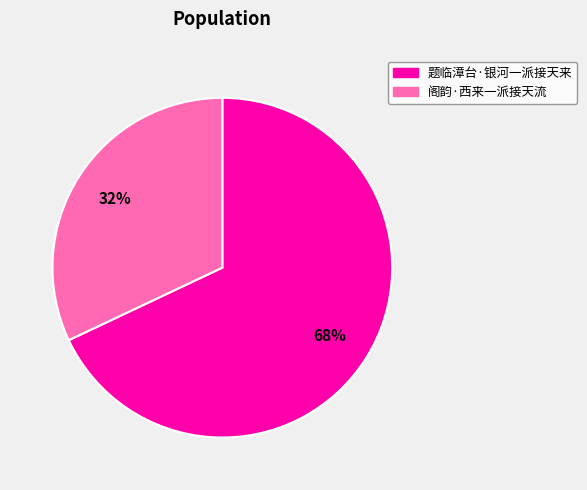

Does any single category account for the majority?

Yes